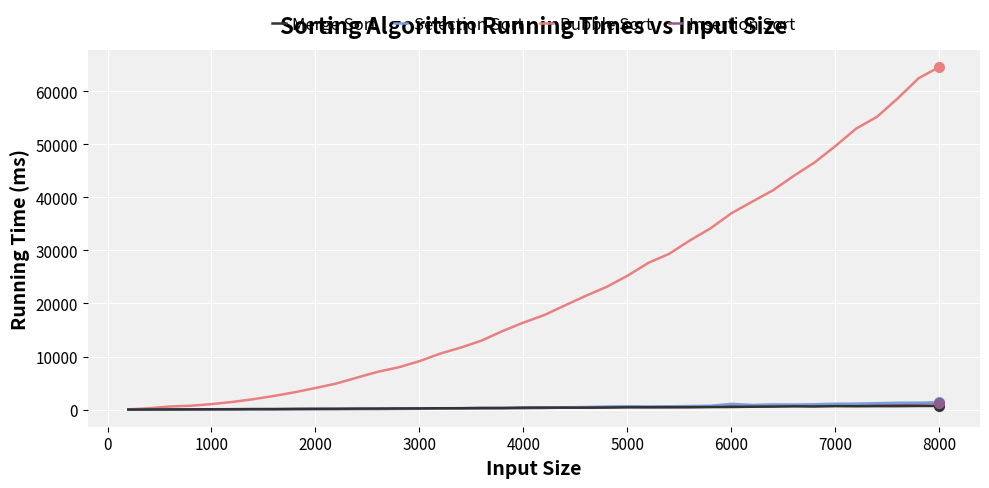

What is the highest value of the Bubble Sort series?

64570